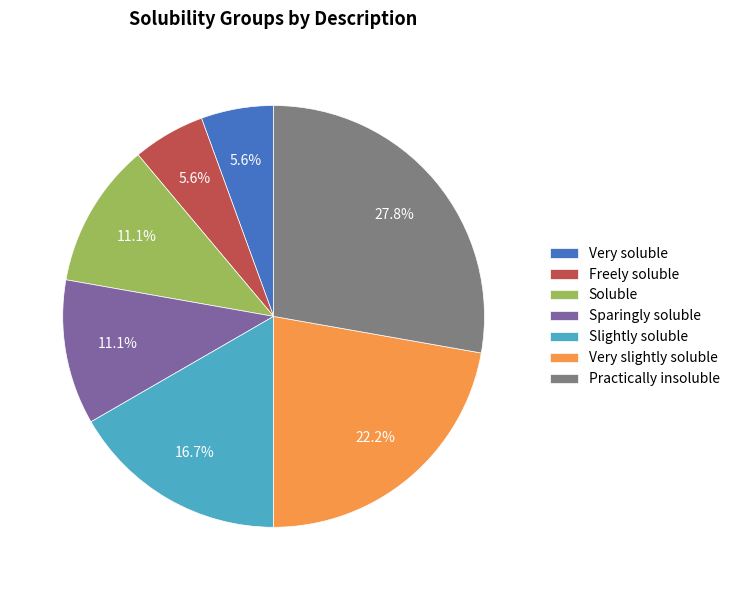

Is it true that Soluble is 11% of the pie?

True